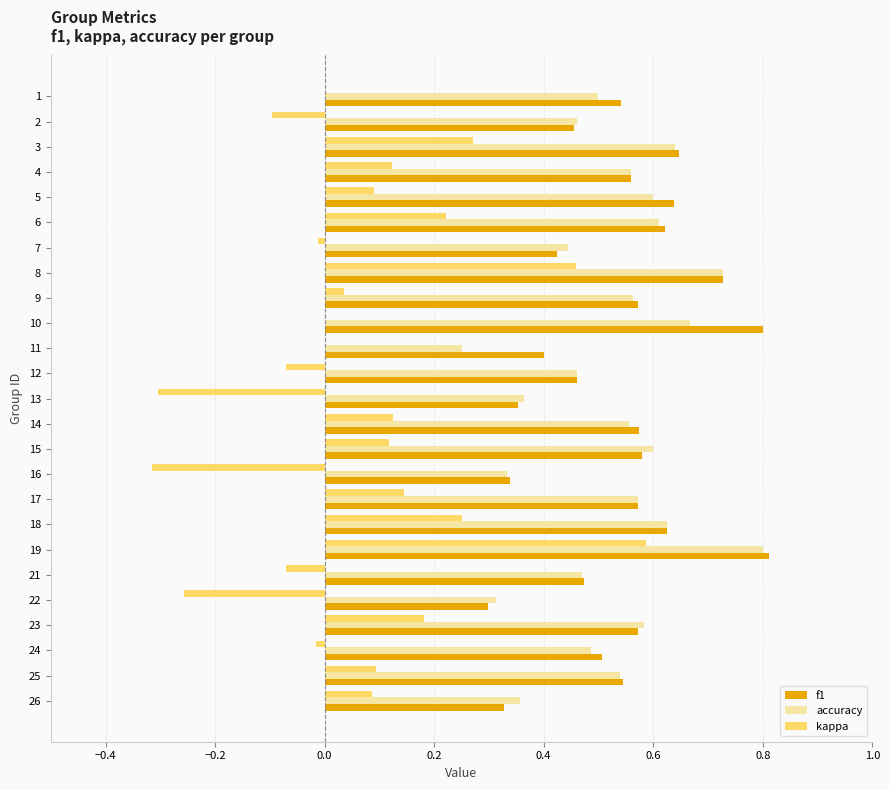

What is the sum of all f1 values?

13.4